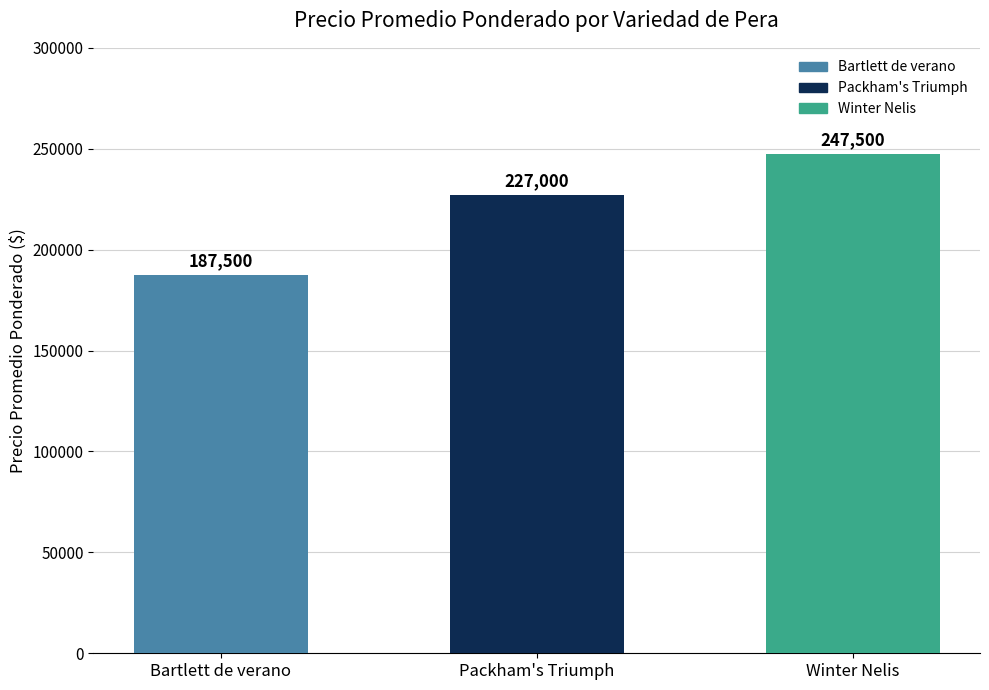

Rank the categories by value from lowest to highest.

Bartlett de verano, Packham's Triumph, Winter Nelis